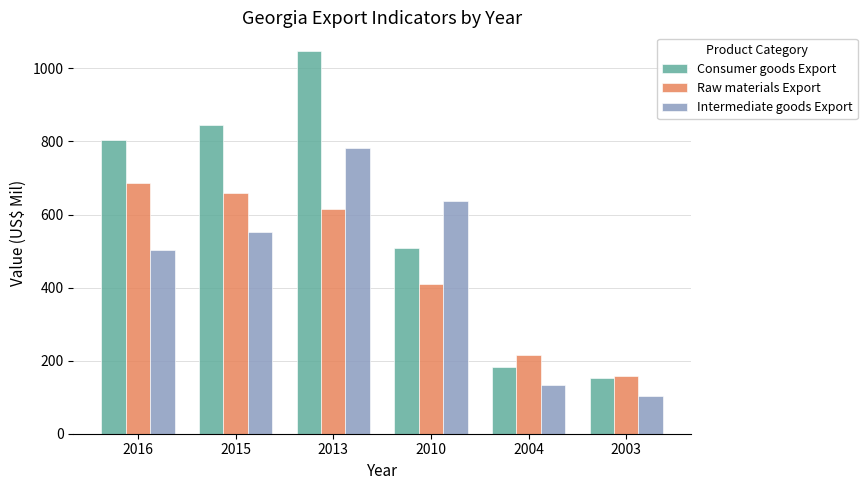

Reading left to right, extract all data points from this chart.

Consumer goods Export: 802.8	845.3	1046.4	508.2	181.5	153.3
Raw materials Export: 686.3	657.9	615.5	408.9	216.4	158.2
Intermediate goods Export: 504.1	553.4	783.2	637.3	134.2	103.7